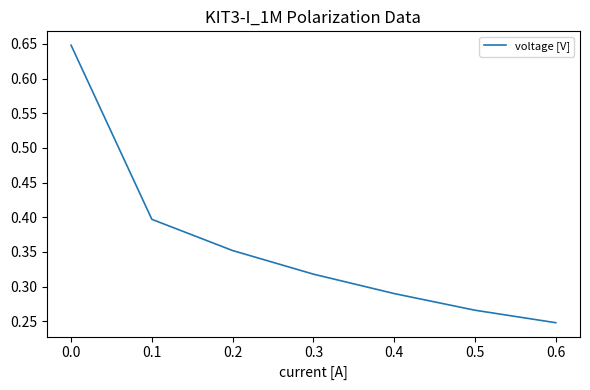

What is the sum of the values at 0.5 and 0.0?

0.9